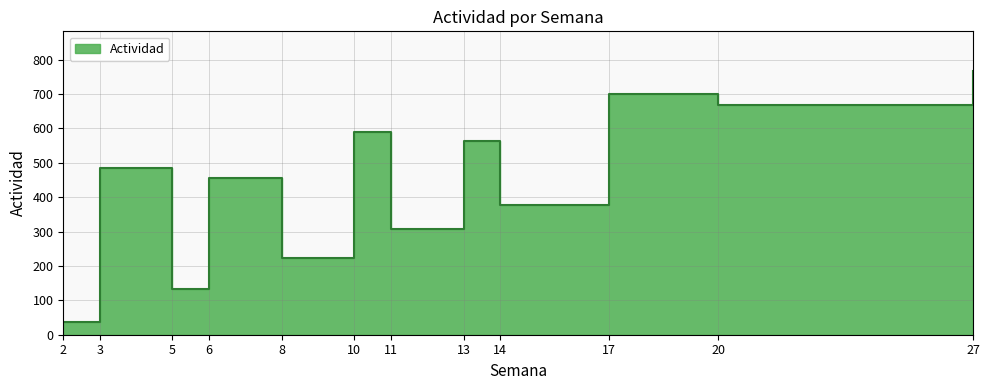

Does the chart have visible grid lines?

Yes